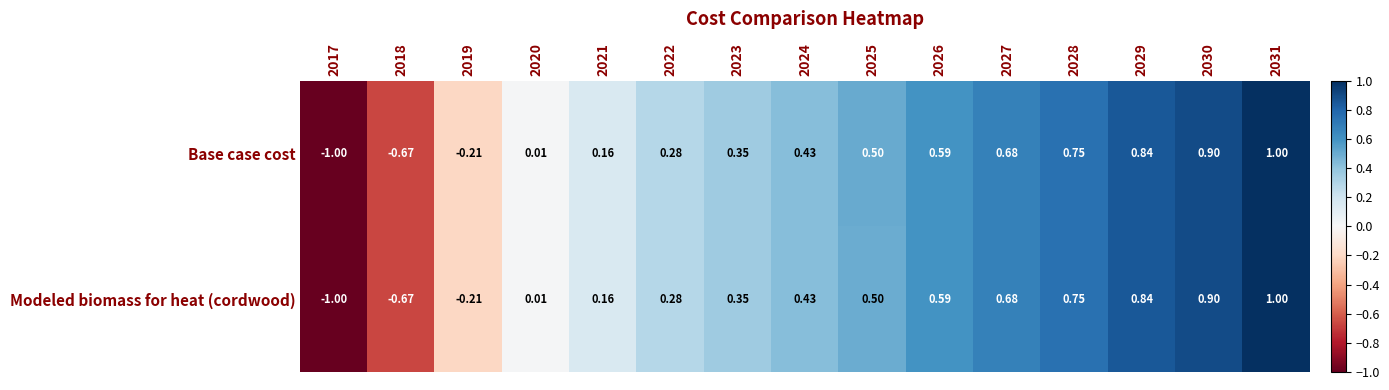

Is the value of Modeled biomass for heat (cordwood) at 2018 greater than the value of Base case cost at 2019?

No